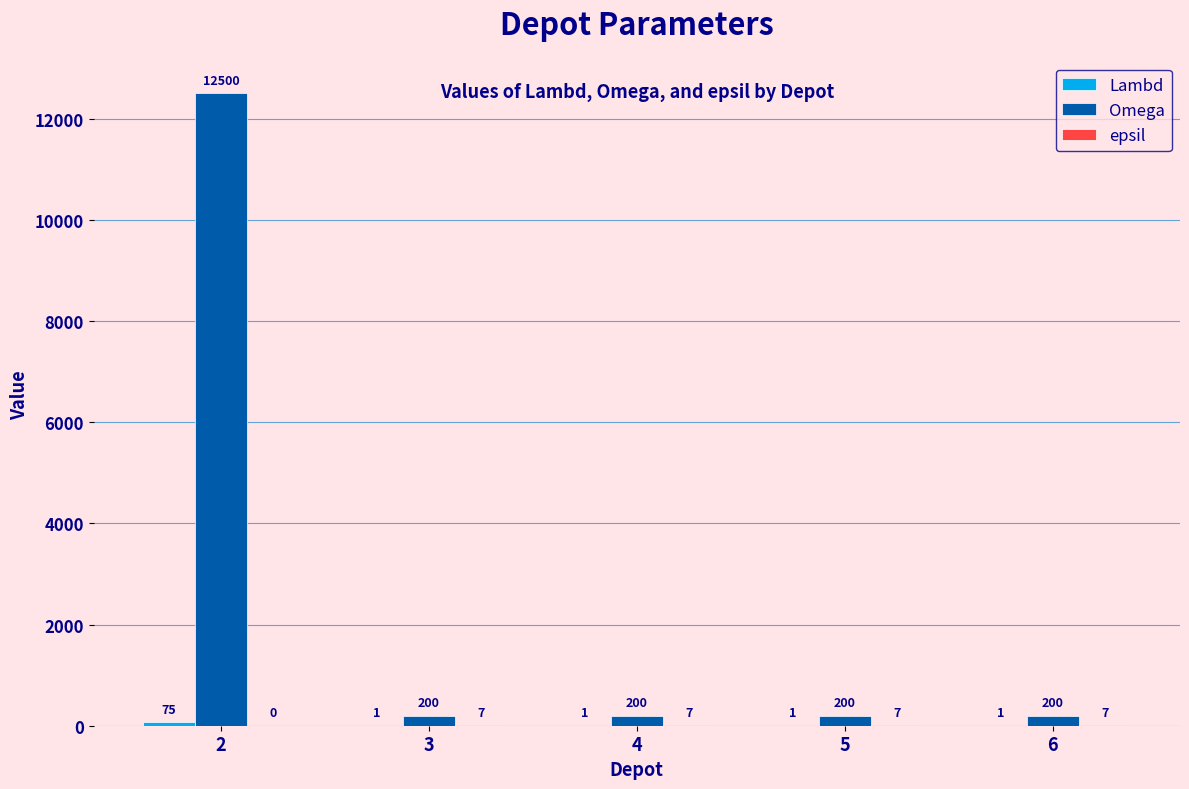

Read the Omega value at 3, to the nearest 10.

200